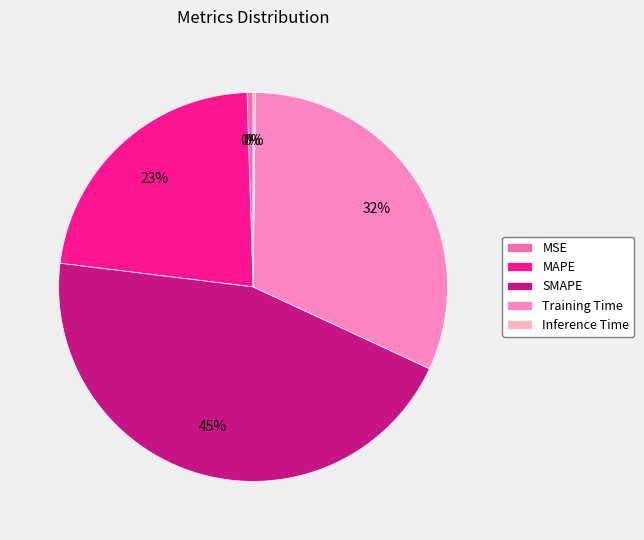

How many segments does this pie chart have?

5